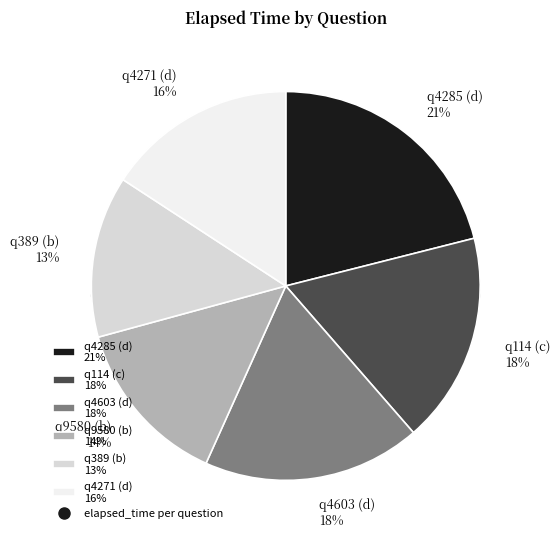

To the nearest percent, what is the difference between the q114 (c) and q4271 (d) slice percentages?

2%